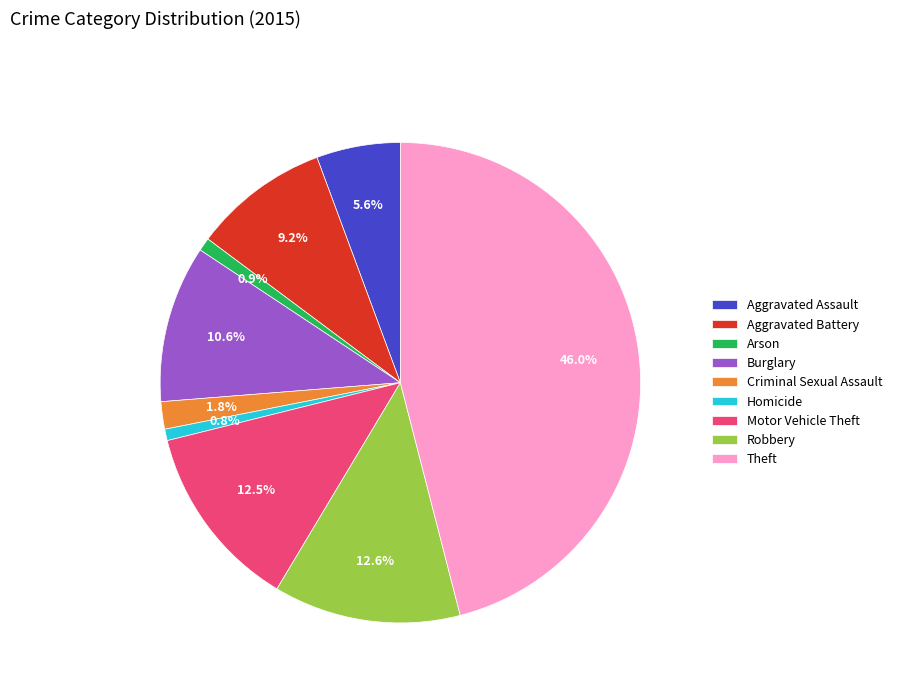

To the nearest percent, what is the difference between the Motor Vehicle Theft and Burglary slice percentages?

2%